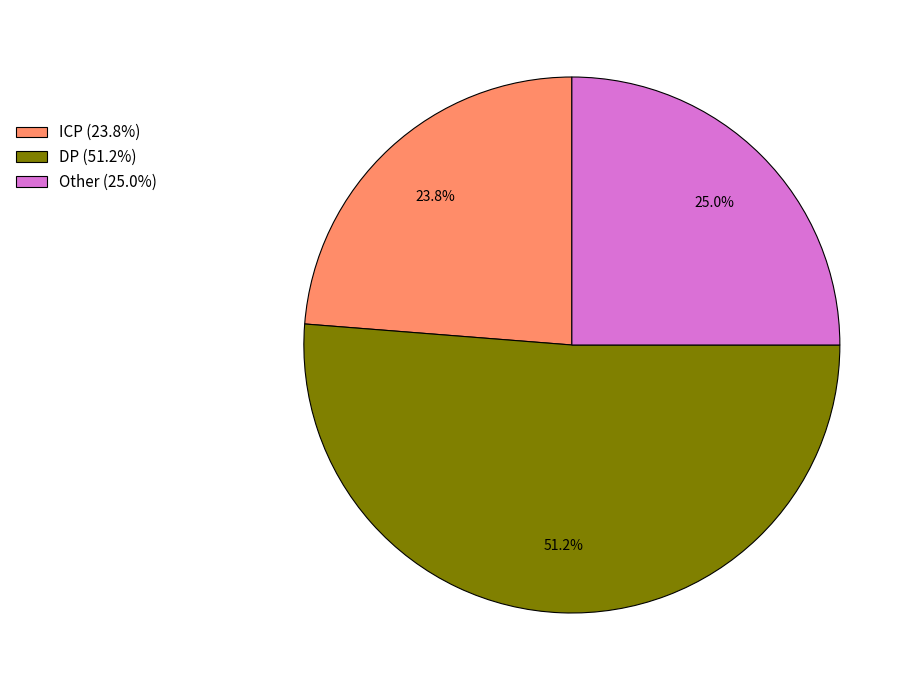

Is there any slice that represents more than half of the pie?

Yes